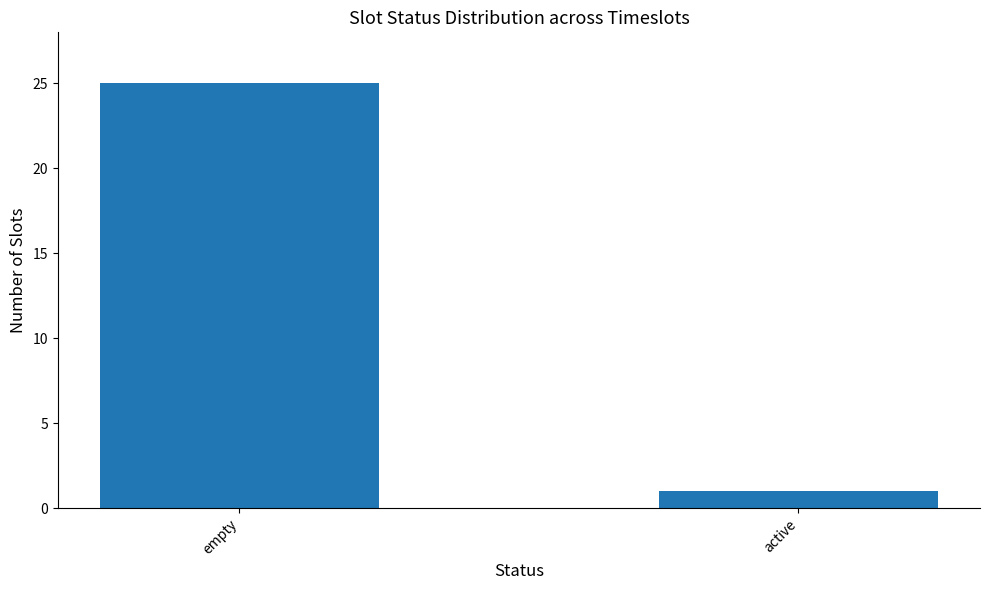

What is the label of the 2nd bar from the right?

empty